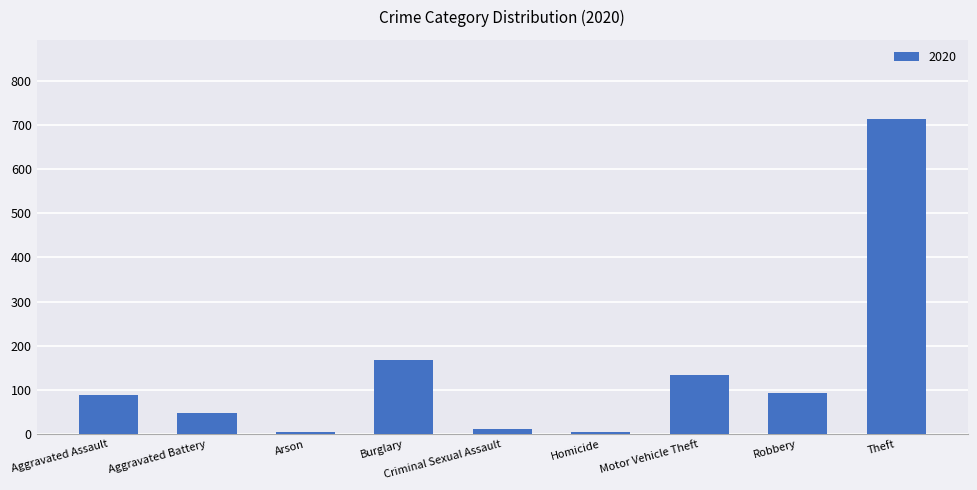

Between Motor Vehicle Theft and Homicide, which is larger?

Motor Vehicle Theft